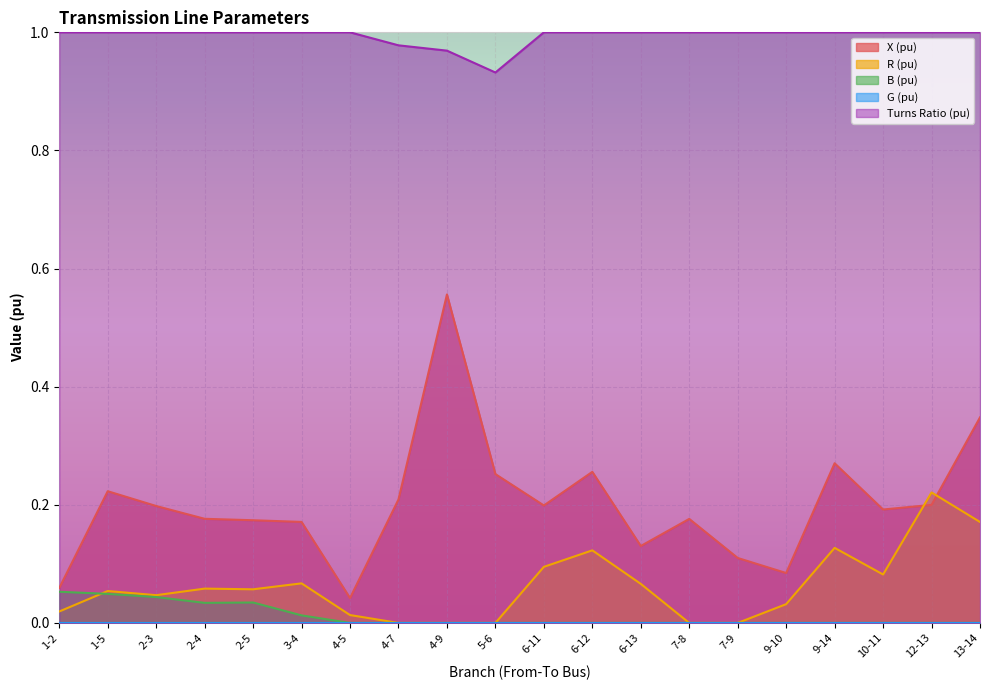

What position from the left is 6-13?

13